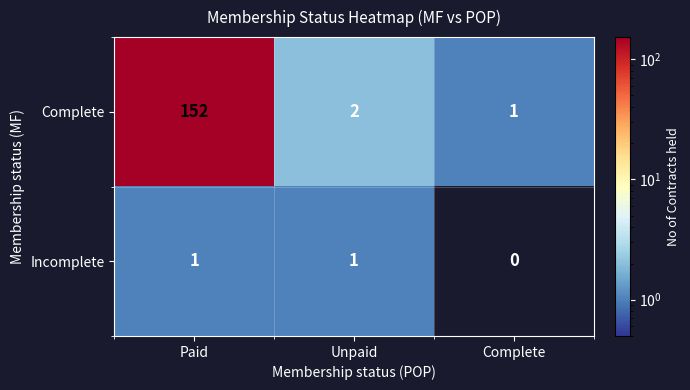

At how many categories does at least one series exceed 118?

1